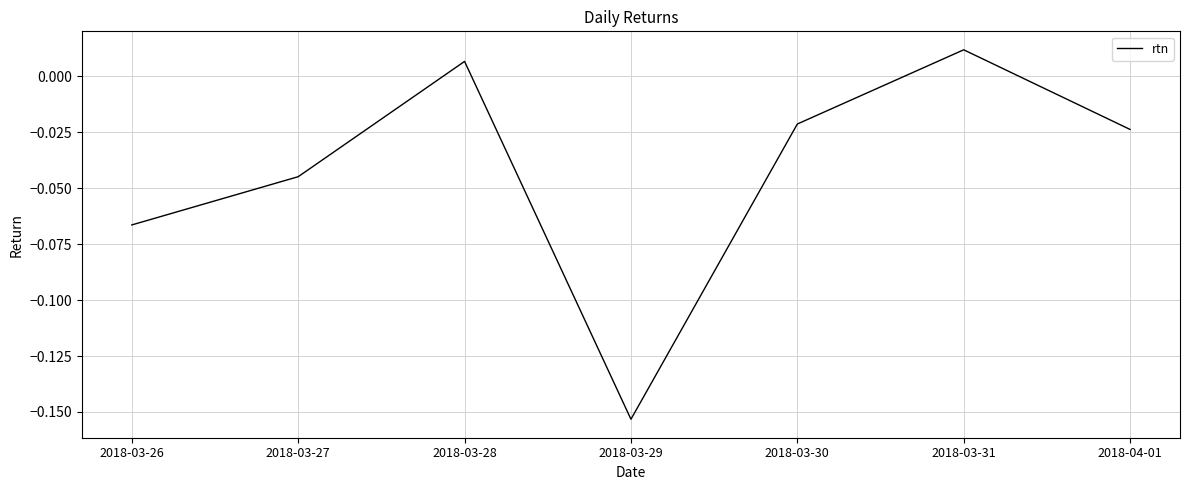

How many values are below 0?

5